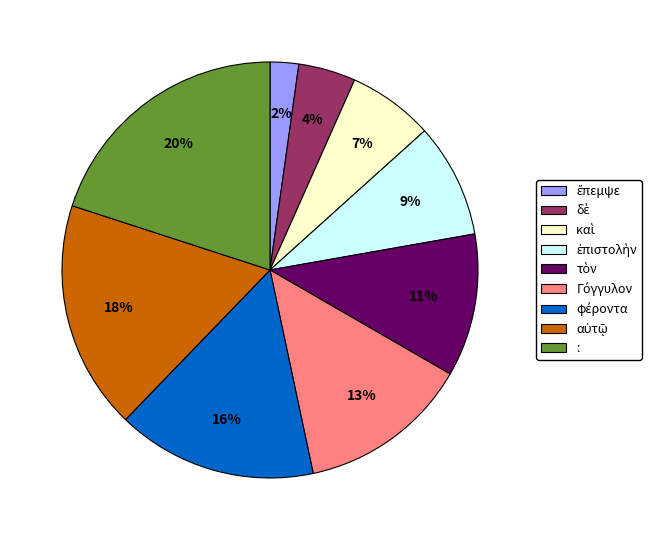

To the nearest percent, what is the average slice percentage?

11%